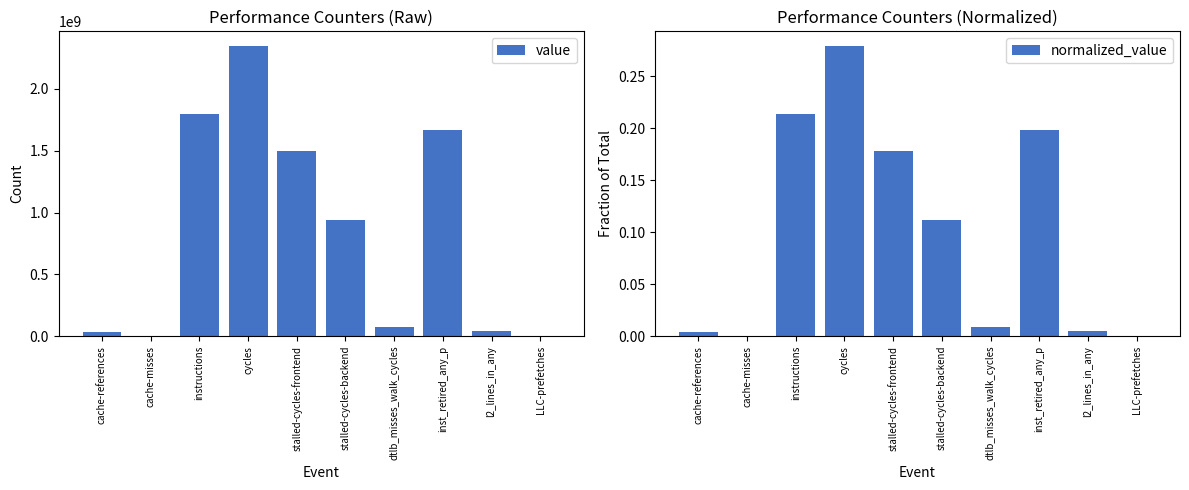

True or false: value has a value of 2902575744.8 at inst_retired_any_p.

False